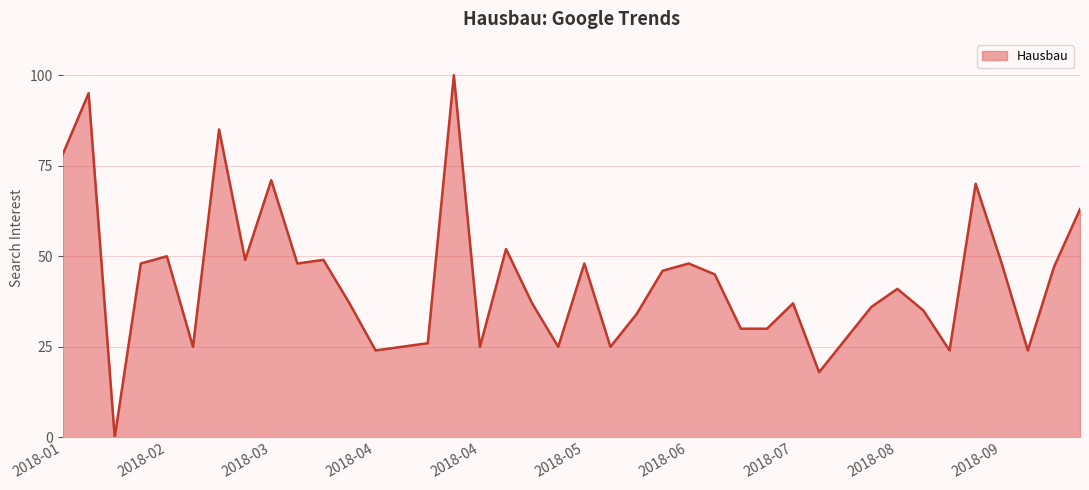

Reading right to left, extract all data points from this chart.

63	47	24	48	70	24	35	41	36	27	18	37	30	30	45	48	46	34	25	48	25	37	52	25	100	26	25	24	37	49	48	71	49	85	25	50	48	0	95	78